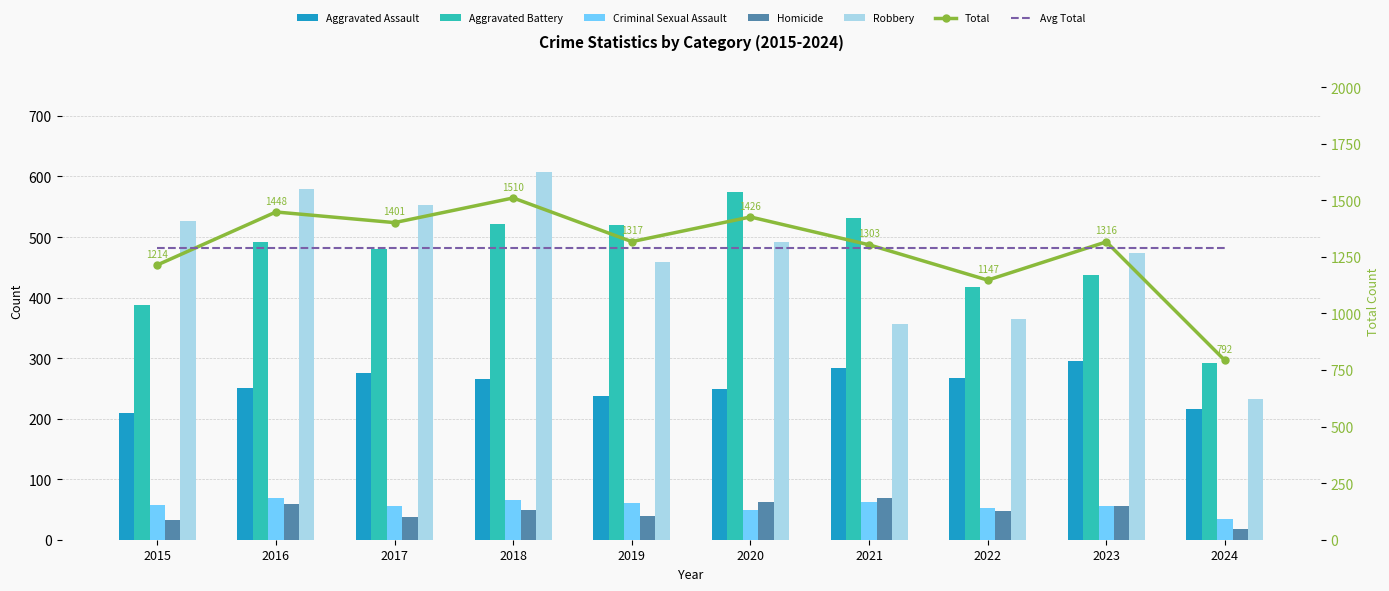

What is the difference between the Criminal Sexual Assault values at 2021 and 2018?

4